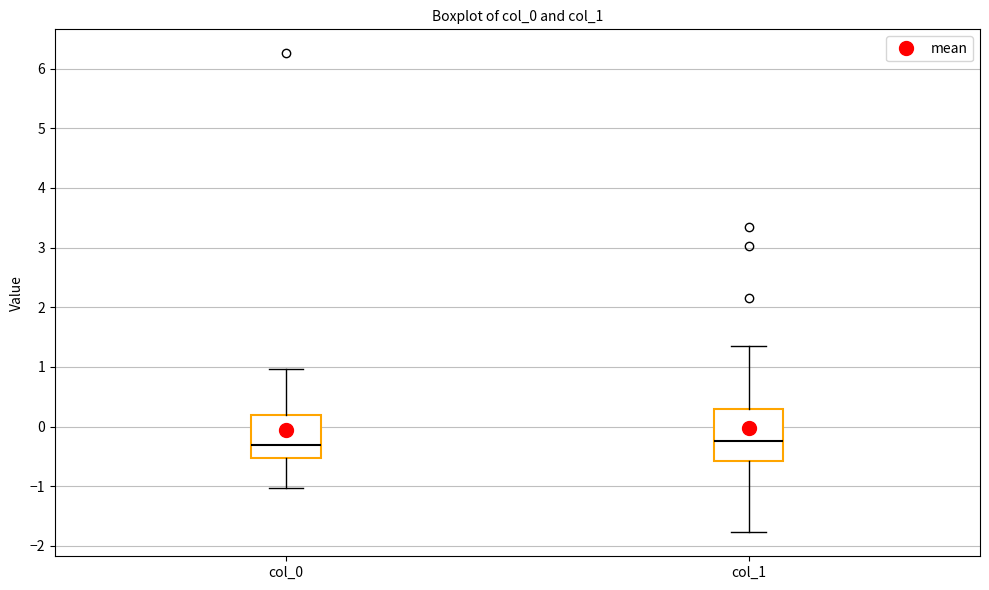

Reading left to right, transcribe this box plot: for each box, give where its median line is, the range the box spans, and where its two whiskers end, as read against the y-axis. The values are not printed on the chart, so give them approximately, as read against the axis.

col_0: median -0.3, box -0.5 to 0.2, whiskers -1.0 to 1.0
col_1: median -0.2, box -0.6 to 0.3, whiskers -1.8 to 1.4